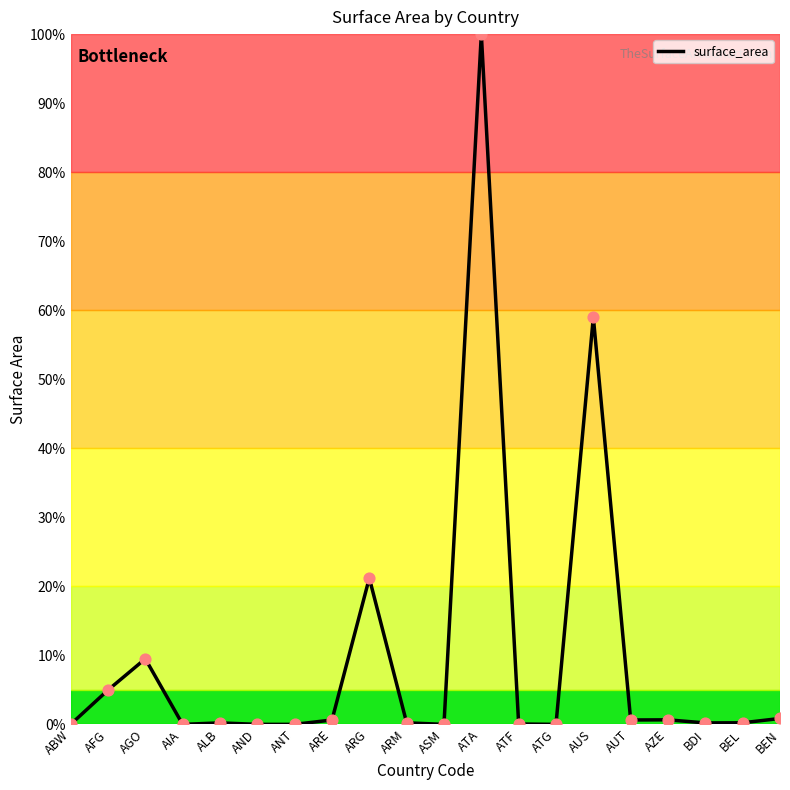

What is the change in value from ABW to AFG?

+5.0